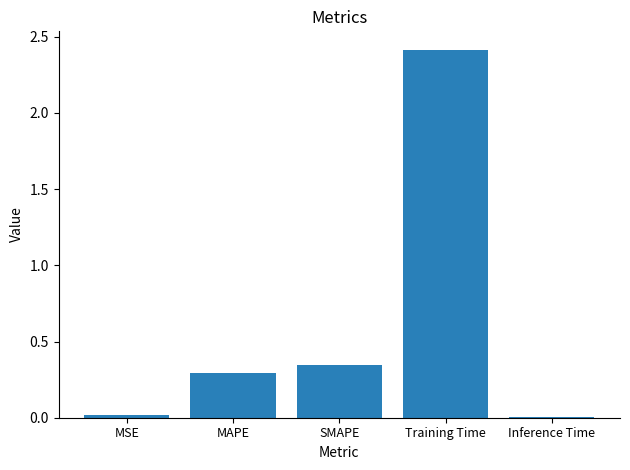

Read the value at Training Time.

2.4